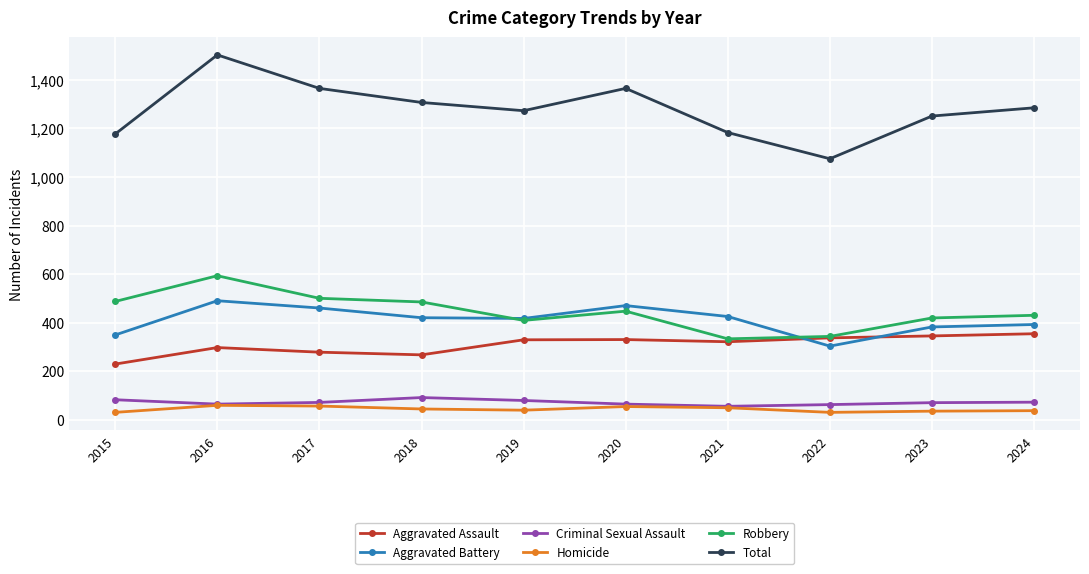

What is the greatest value displayed?

1503